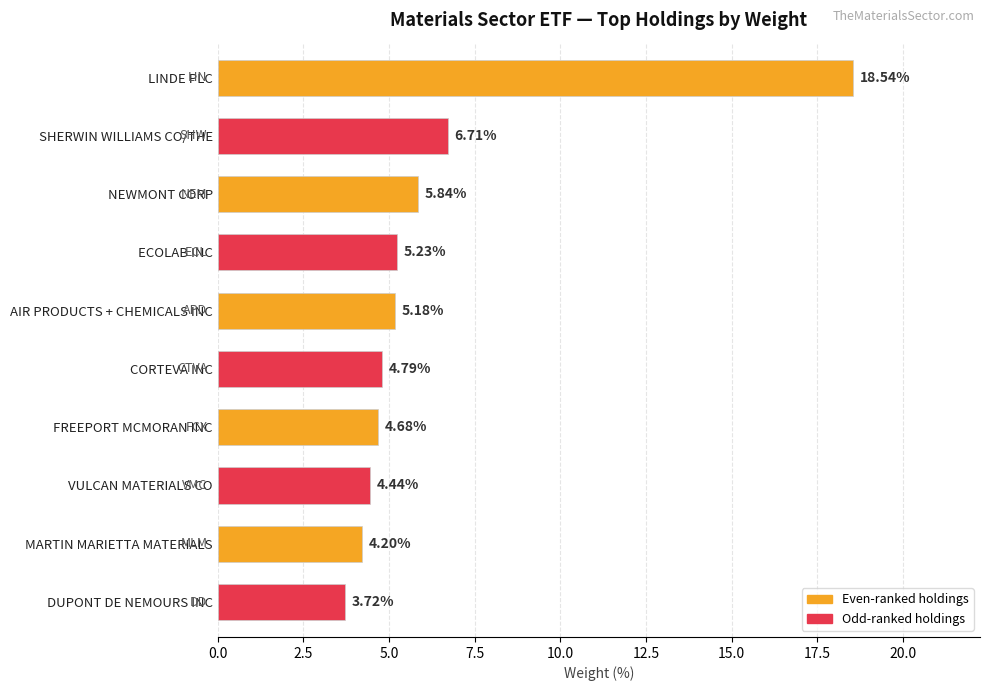

At which label is the value closest to 11?

SHERWIN WILLIAMS CO/THE